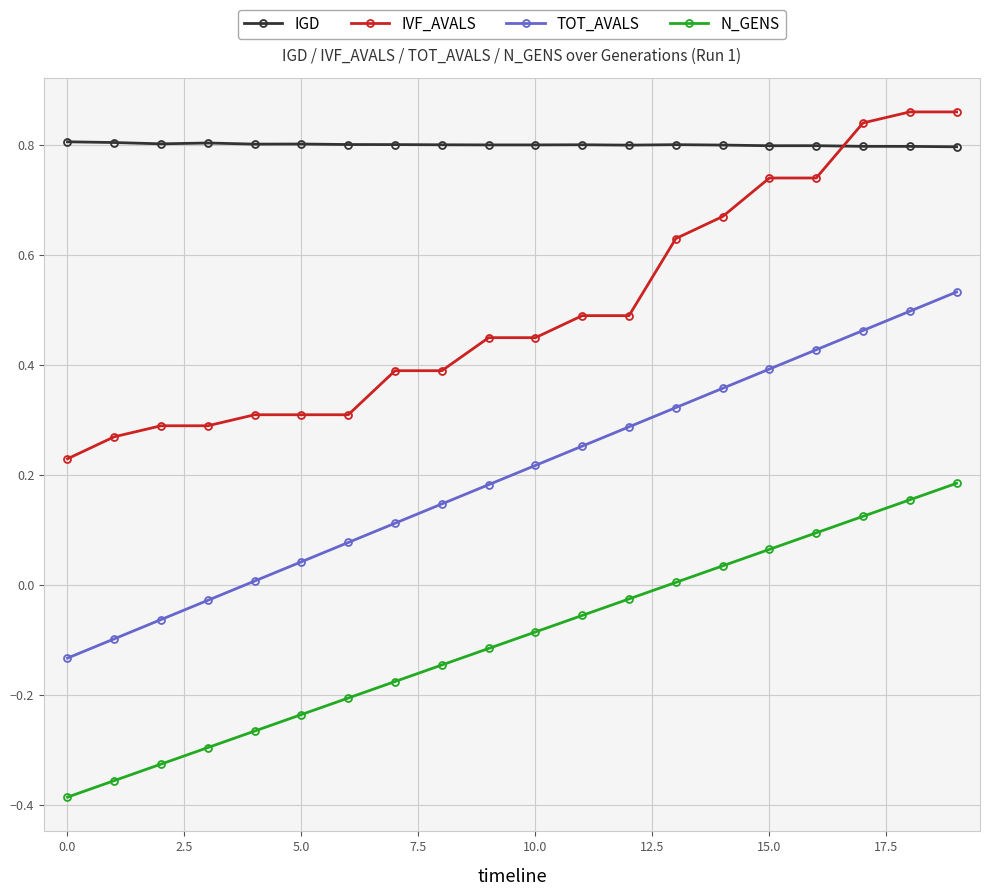

True or false: IGD and TOT_AVALS intersect in this chart.

False